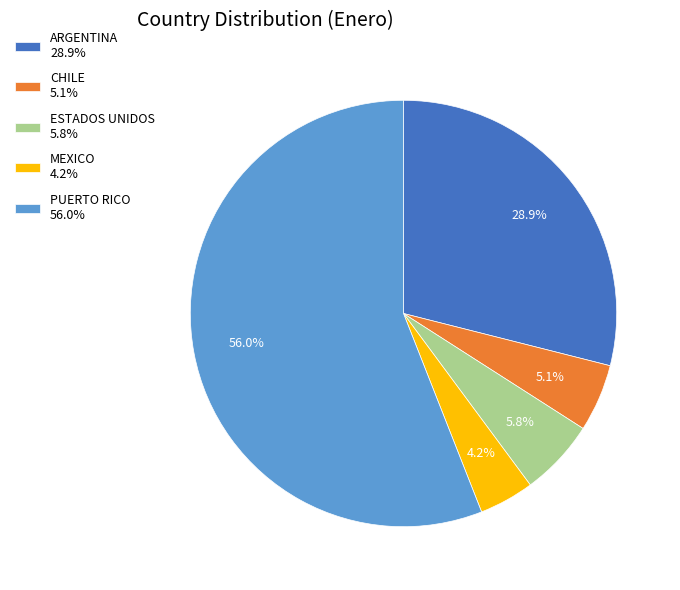

To the nearest percent, what is the difference between the largest and smallest slice percentages?

52%